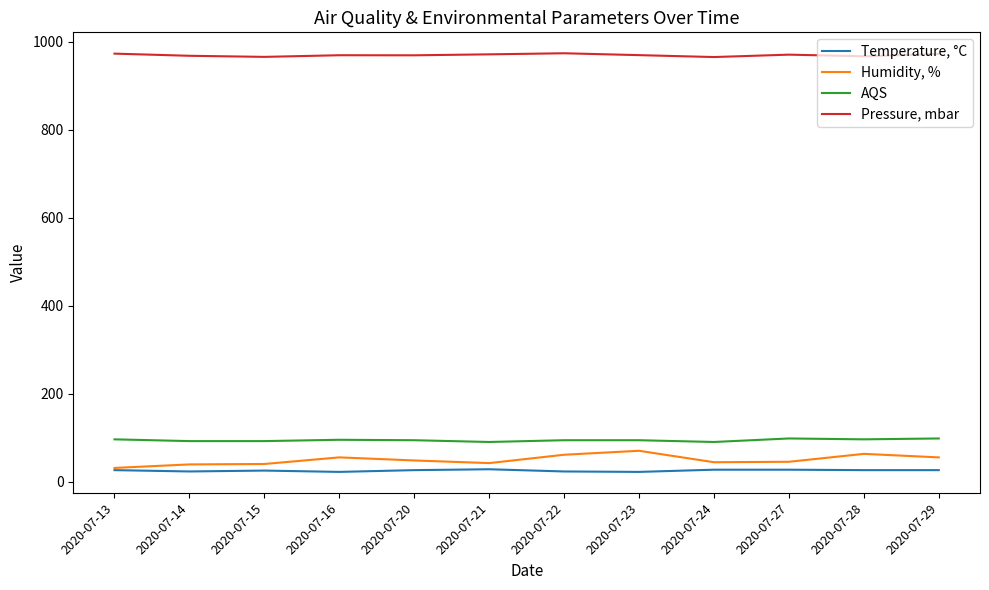

What is the maximum value shown in the chart?

973.5